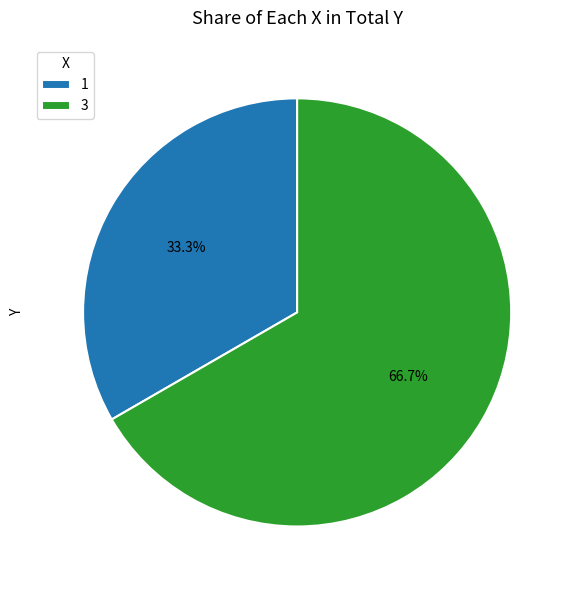

Which category has the biggest portion of the pie?

3